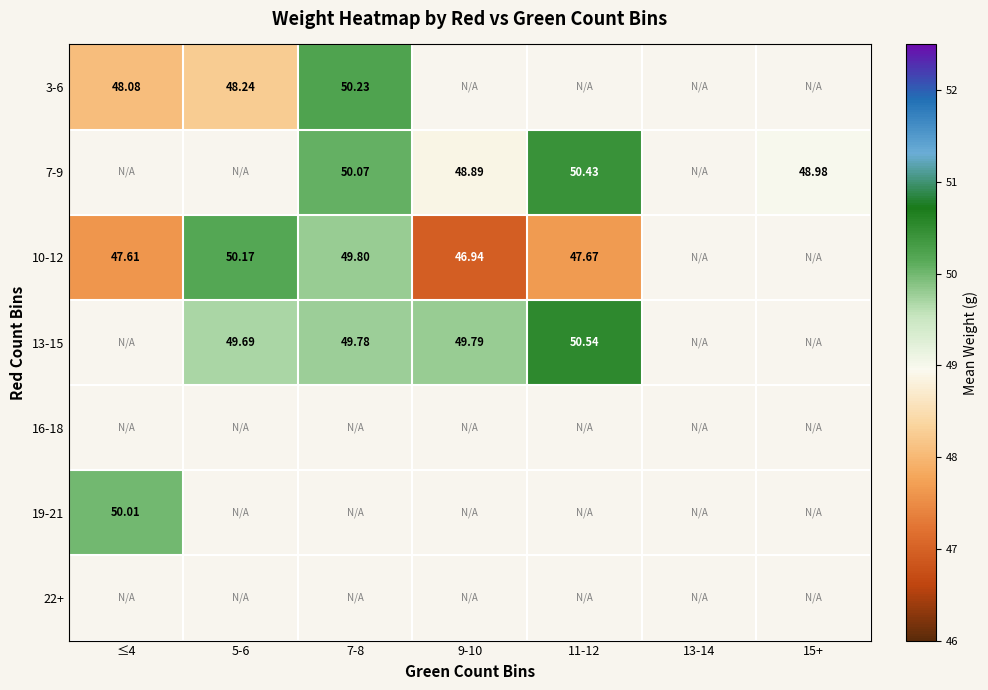

How many values in the 10-12 series exceed 49?

2